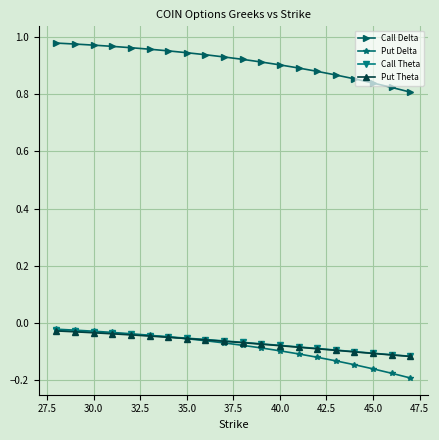

Which series has the largest range (max minus min)?

Call Delta